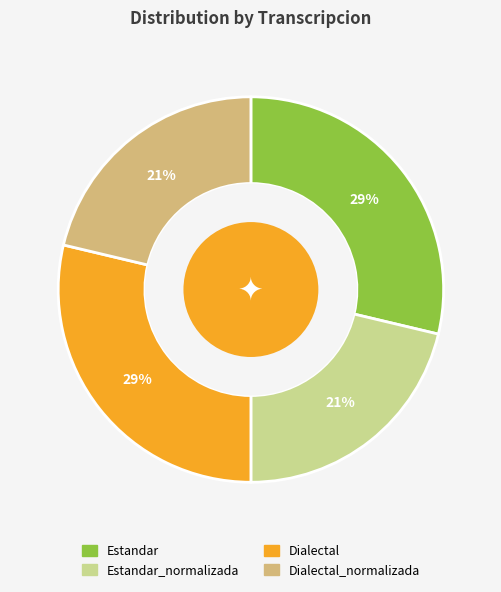

To the nearest percent, what is the average slice percentage?

25%